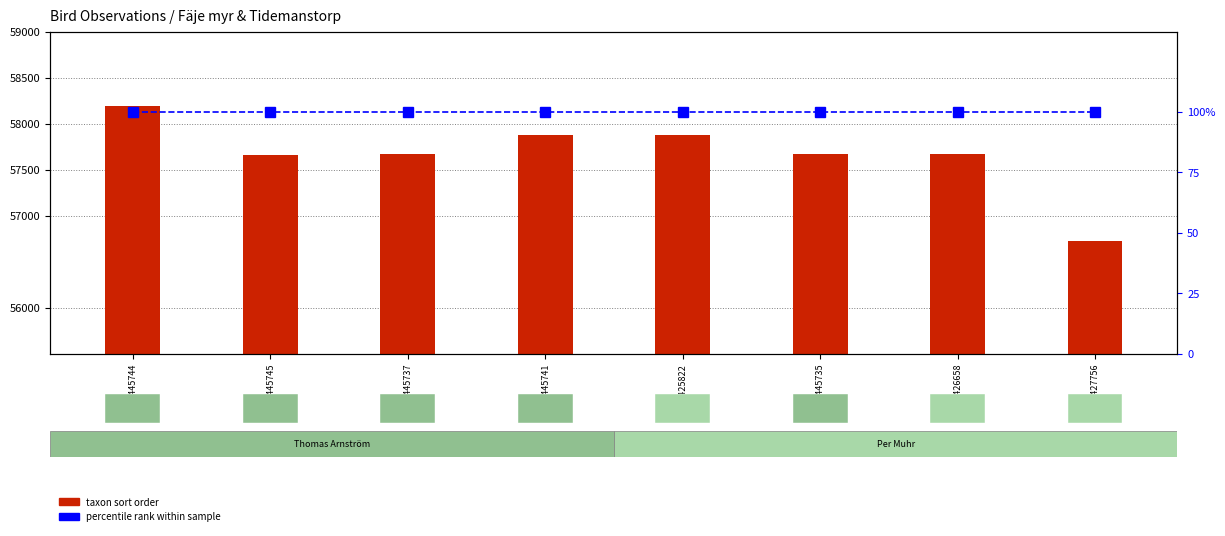

List the labels in order of percentile rank within sample value, smallest first.

123445744, 123445745, 123445737, 123445741, 123425822, 123445735, 123426658, 123427756